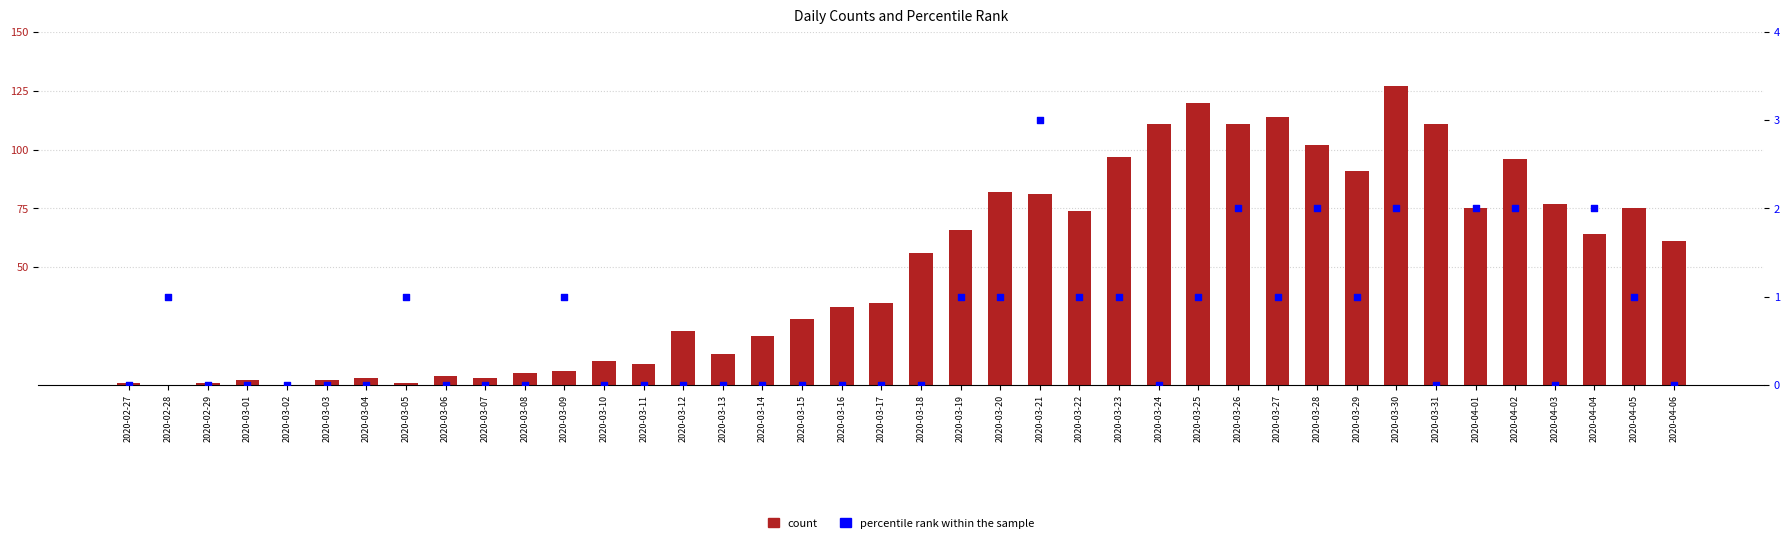

Which series reaches the maximum Y coordinate?

count